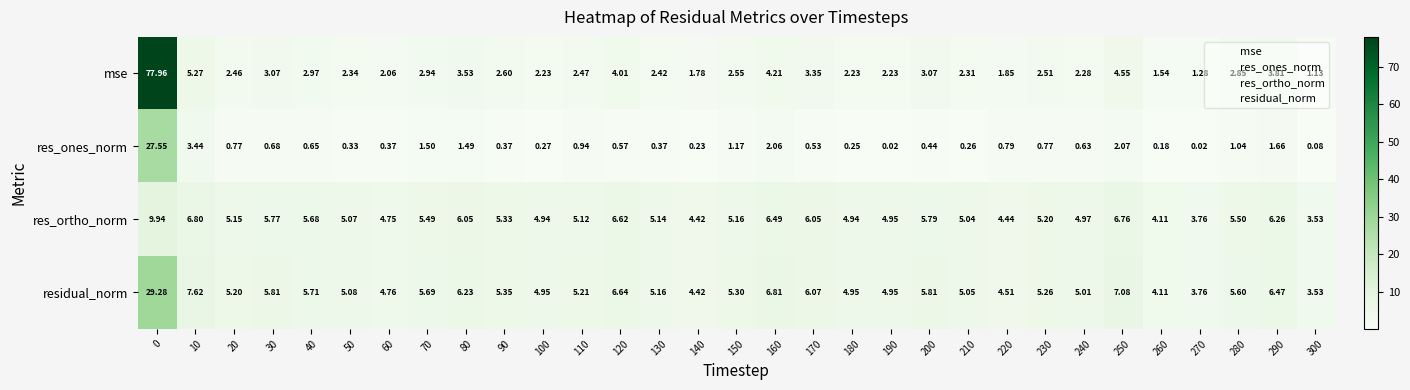

Which series changed the most between 100 and 300?

residual_norm